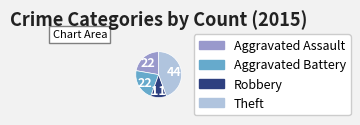

How many slices are in this pie chart?

4